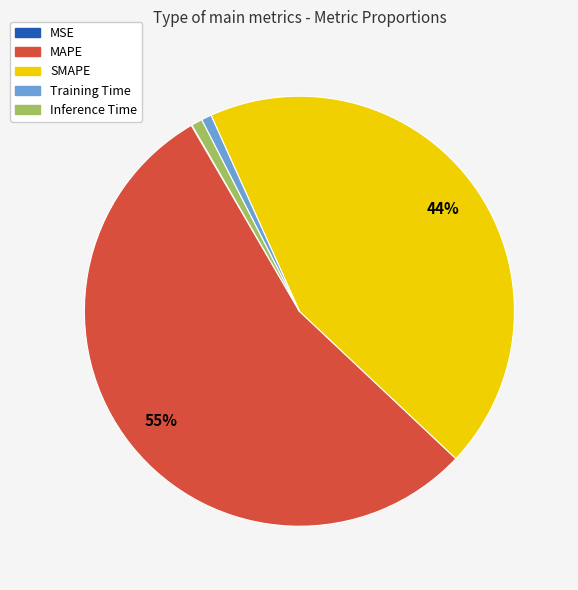

To the nearest percent, what portion does Training Time represent?

1%